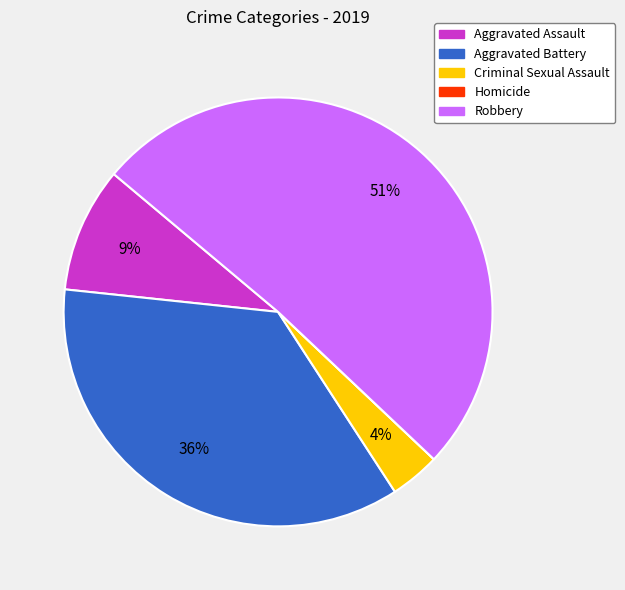

To the nearest percent, what is the difference between the largest and smallest slice percentages?

51%